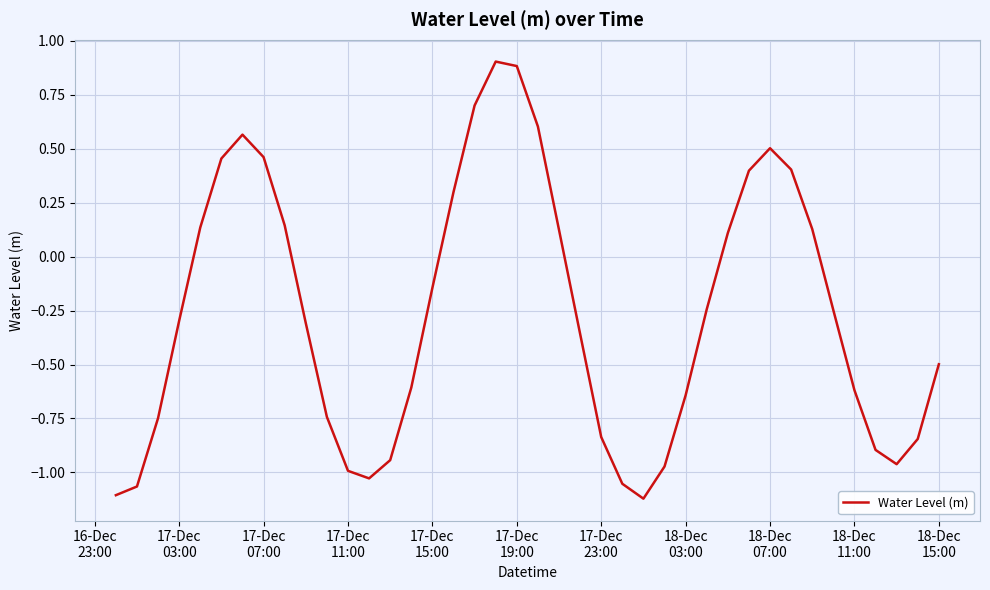

True or false: the data has more than 2 interior local peaks.

True